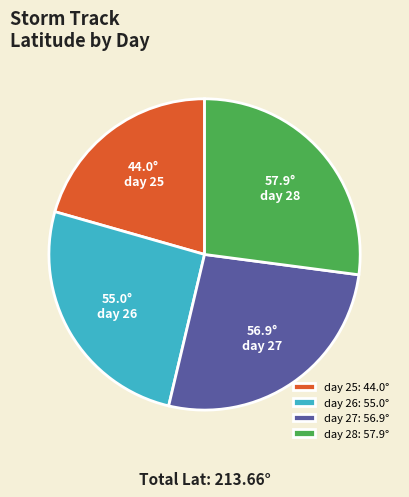

True or false: day 26 accounts for 17% of the total.

False